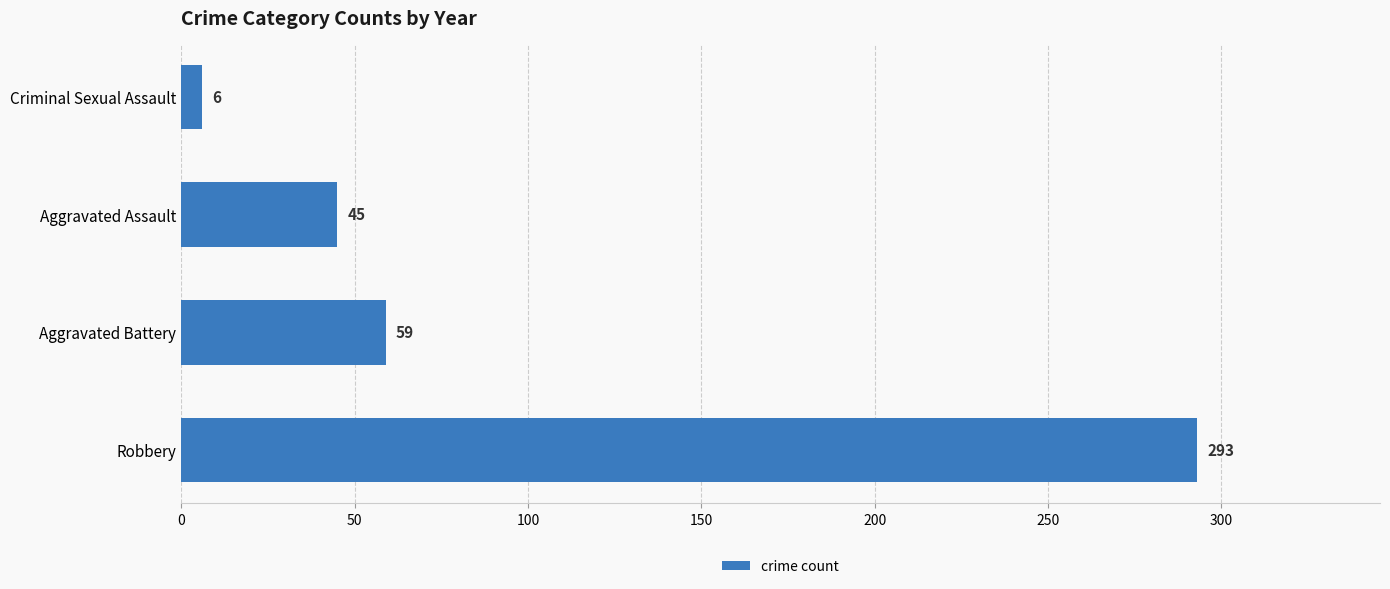

True or false: the data shows 518 at Robbery.

False